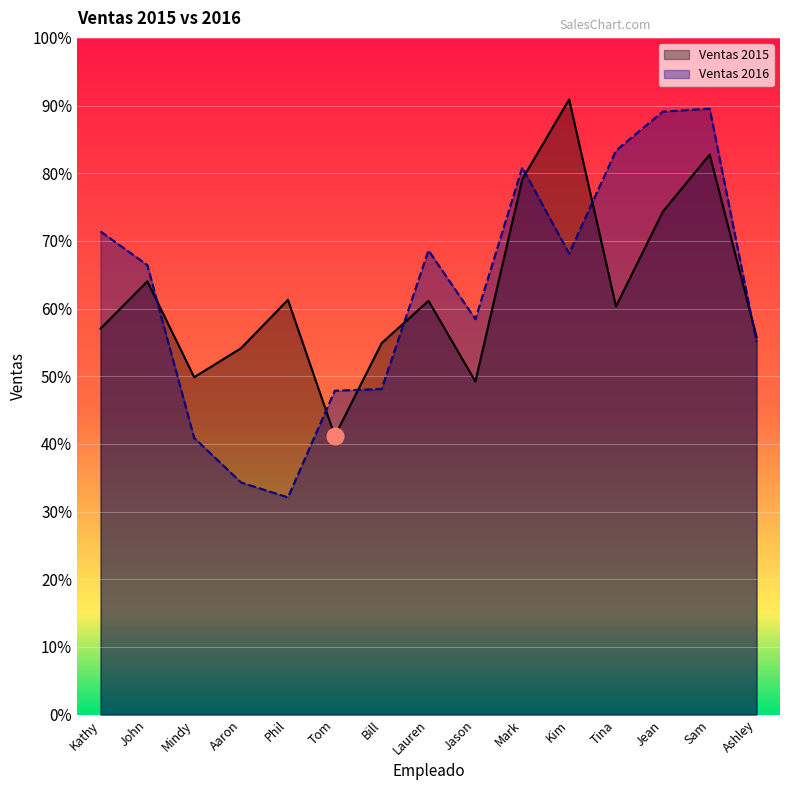

After their last crossing, which series has the higher values: Ventas 2016 or Ventas 2015?

Ventas 2015